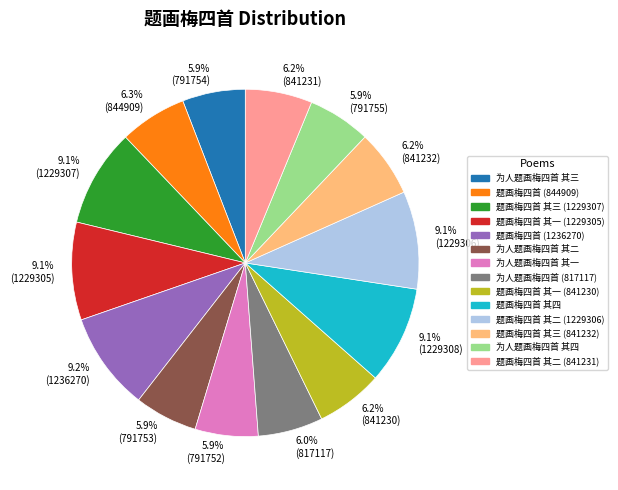

Which has a higher value, 5.9% (791753) or 9.1% (1229308)?

9.1% (1229308)